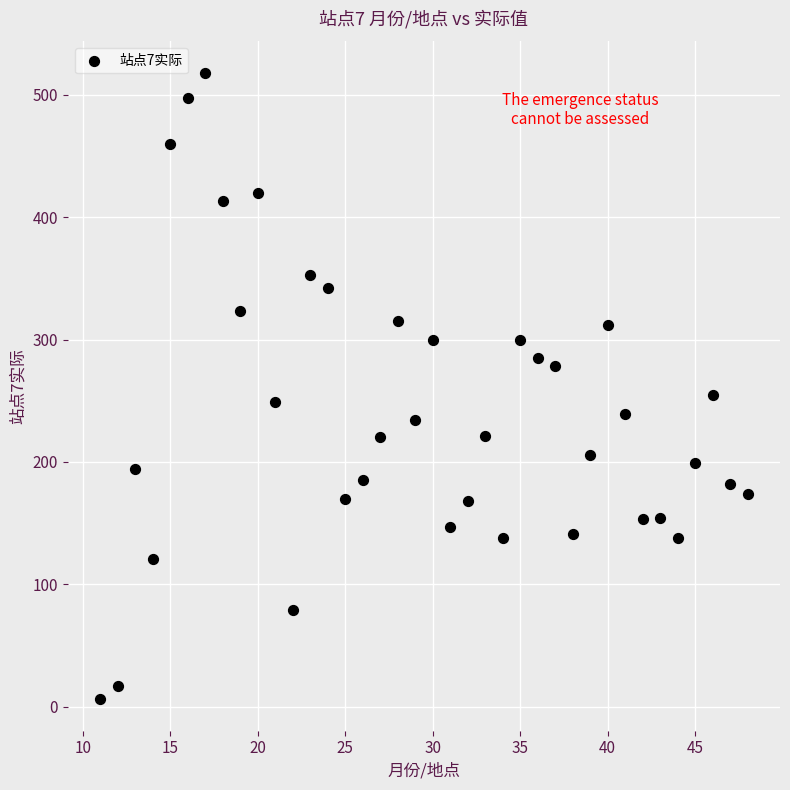

What is the range of X values (max minus min)?

37